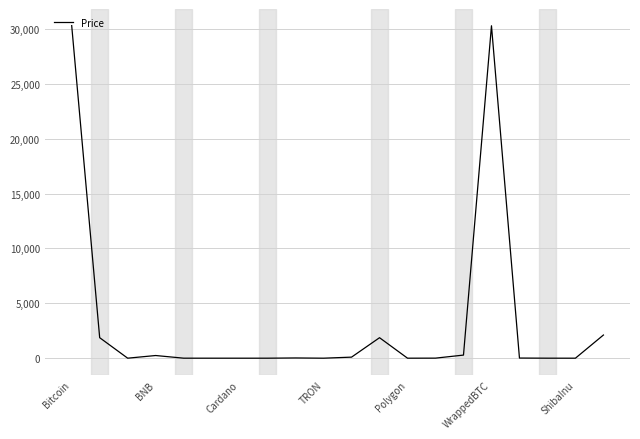

What is the difference between the maximum and minimum values?

30303.3